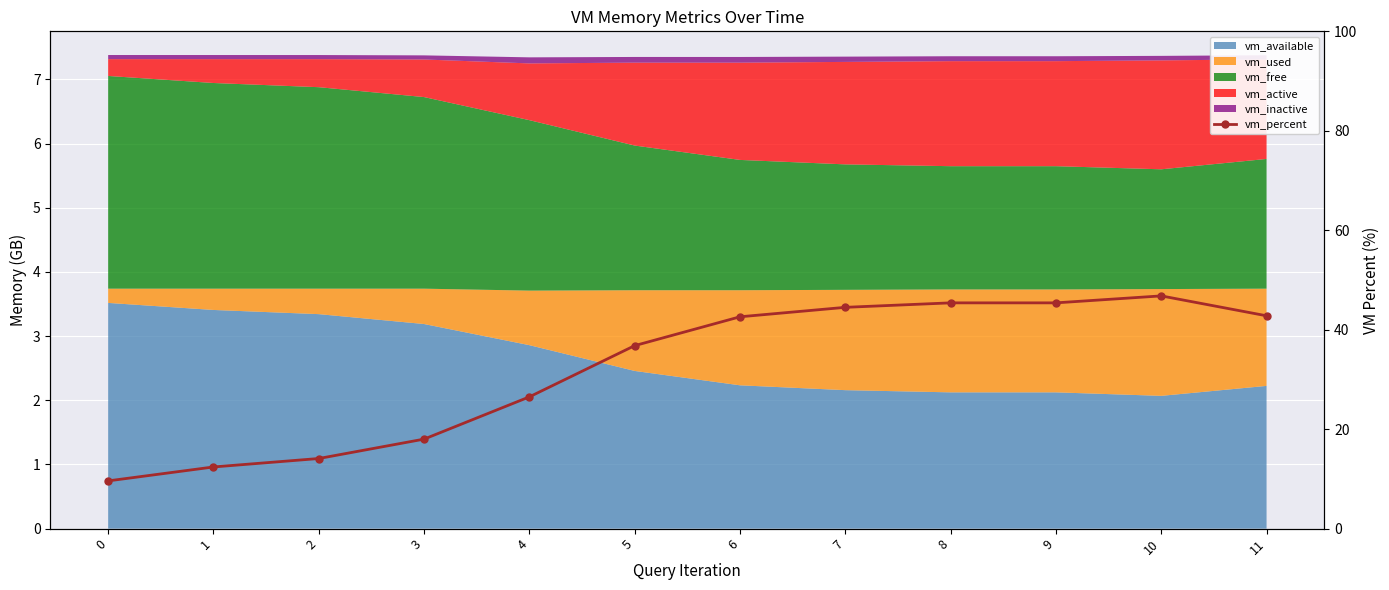

What is the difference between the values at 10 and 4?

20.3